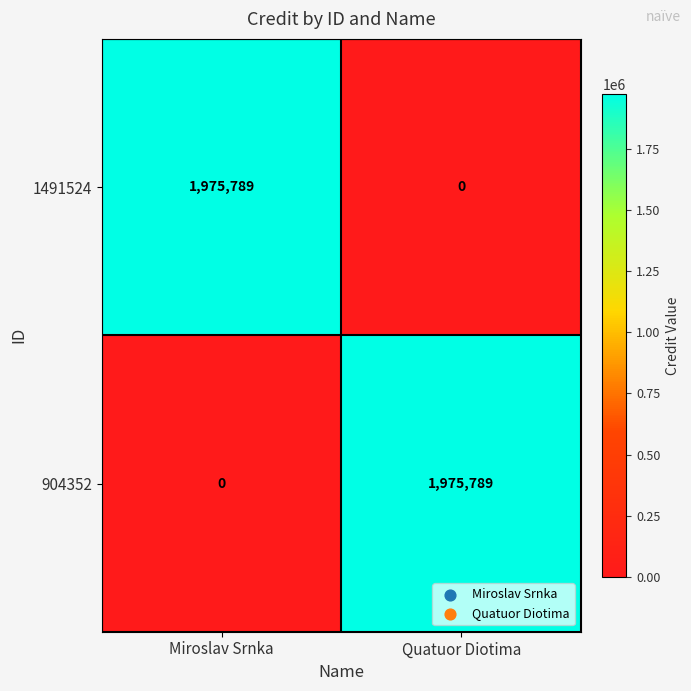

What is the total value across all series at Quatuor Diotima?

1975789